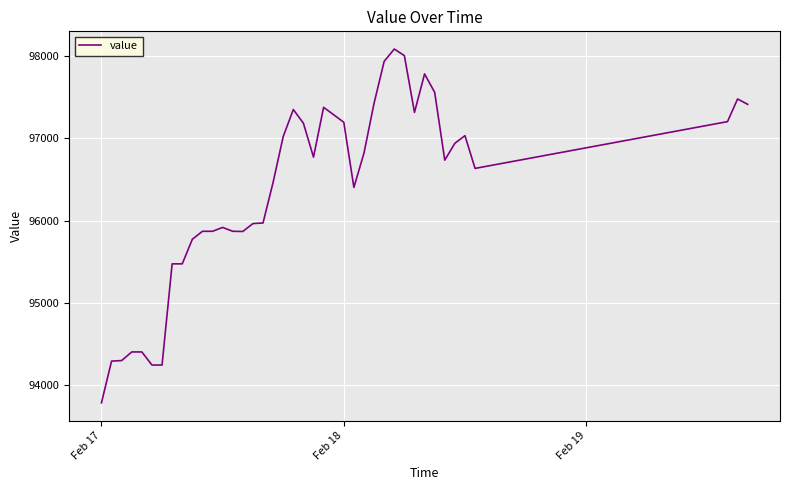

What is the maximum value shown in the chart?

98086.8